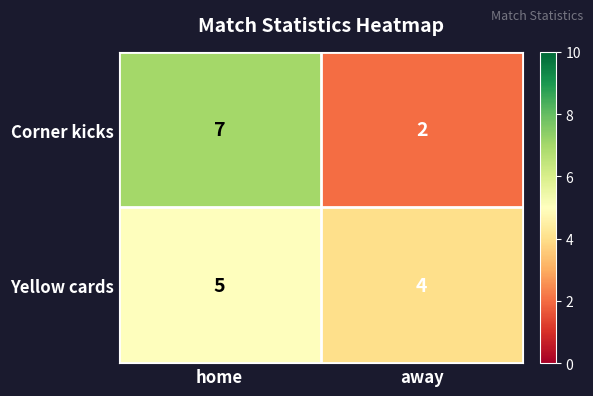

What is the approximate value of Yellow cards at home?

5